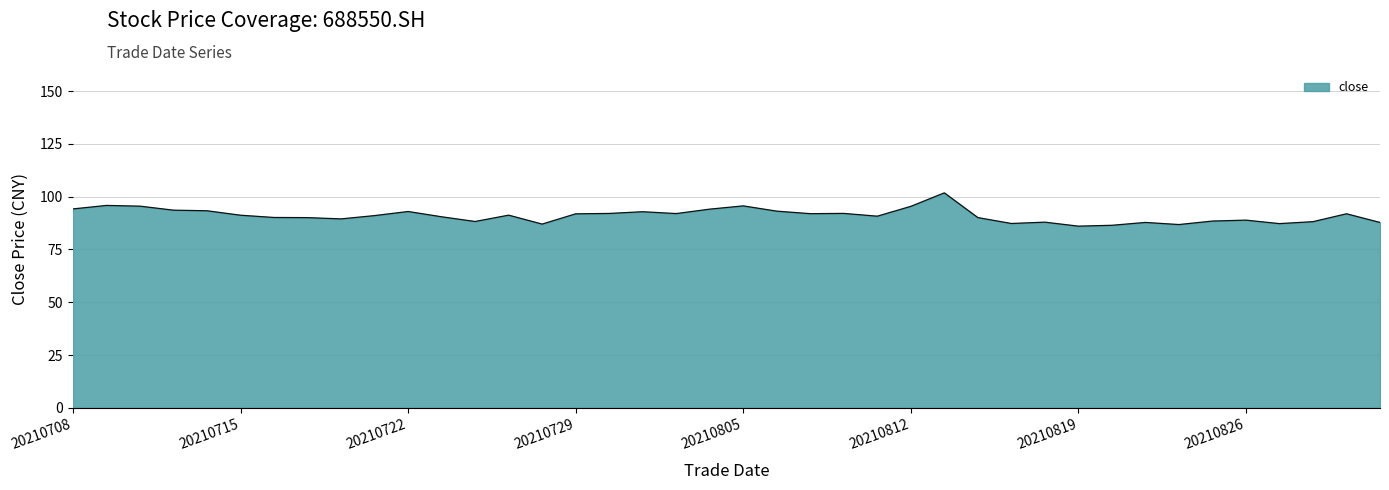

Count the number of data series in this chart.

1